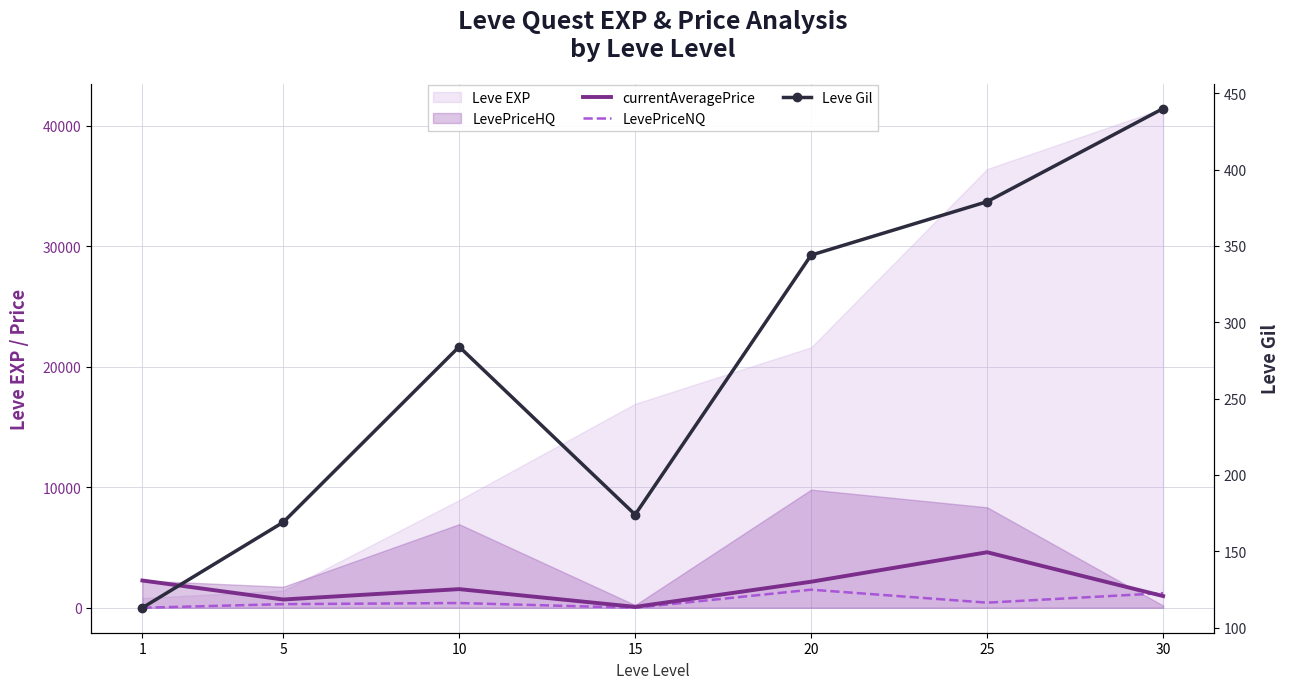

Where does the LevePriceNQ series first go above 392?

10